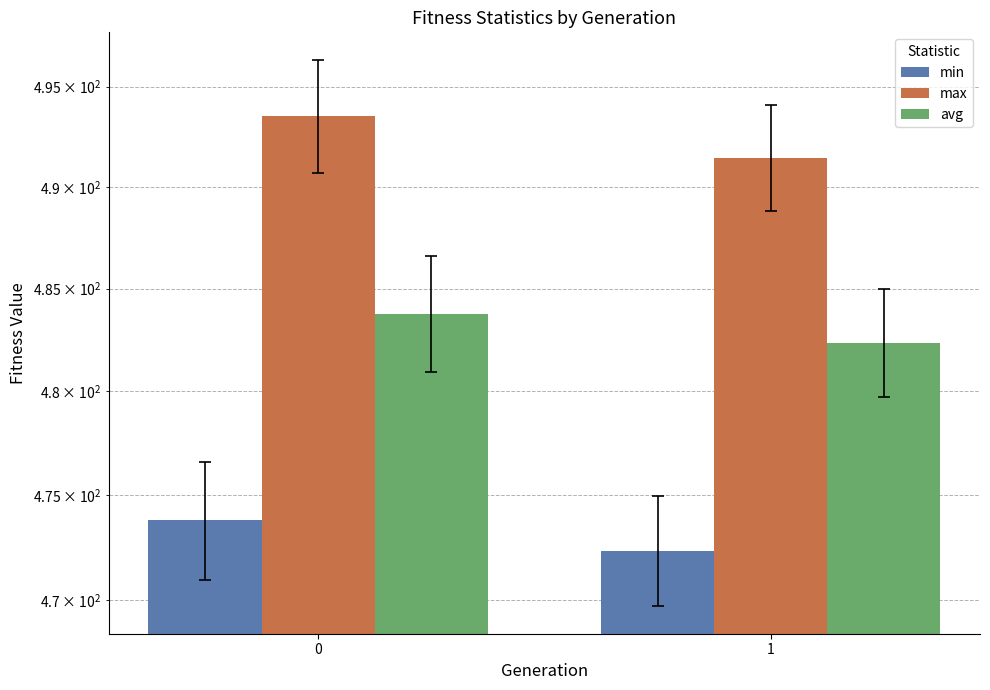

Reading right to left, list all the values displayed in this chart.

min: 472.3	473.8
max: 491.5	493.5
avg: 482.4	483.8